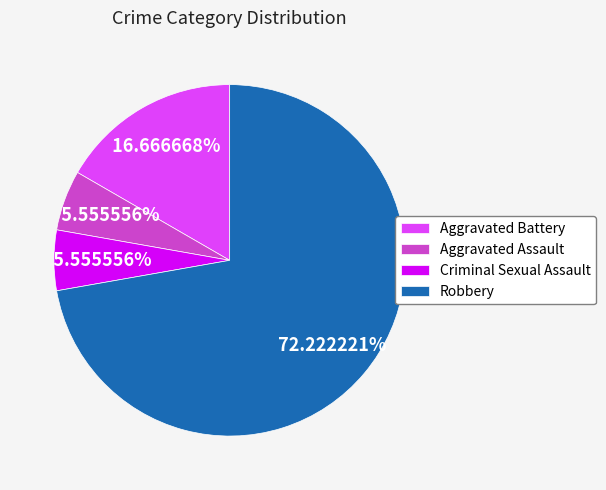

To the nearest percent, what percentage of the pie is Aggravated Assault?

6%